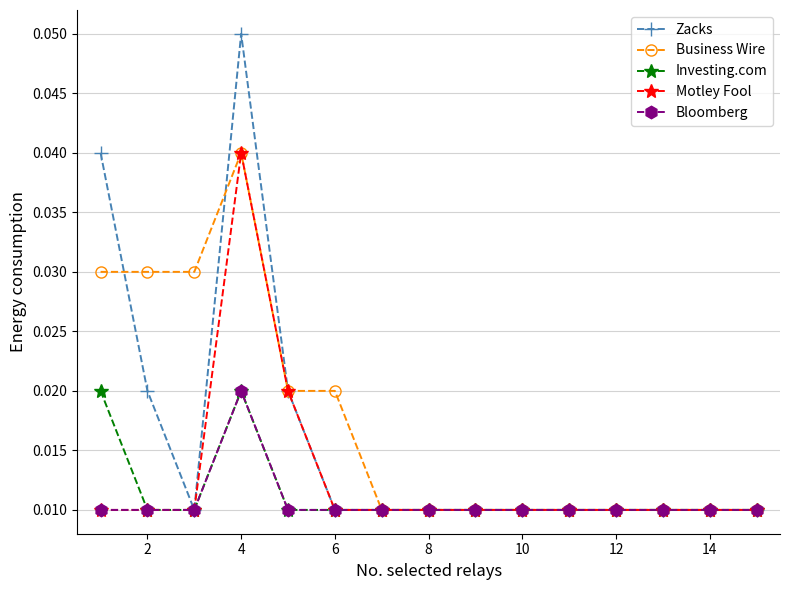

How many series are shown in this chart?

5